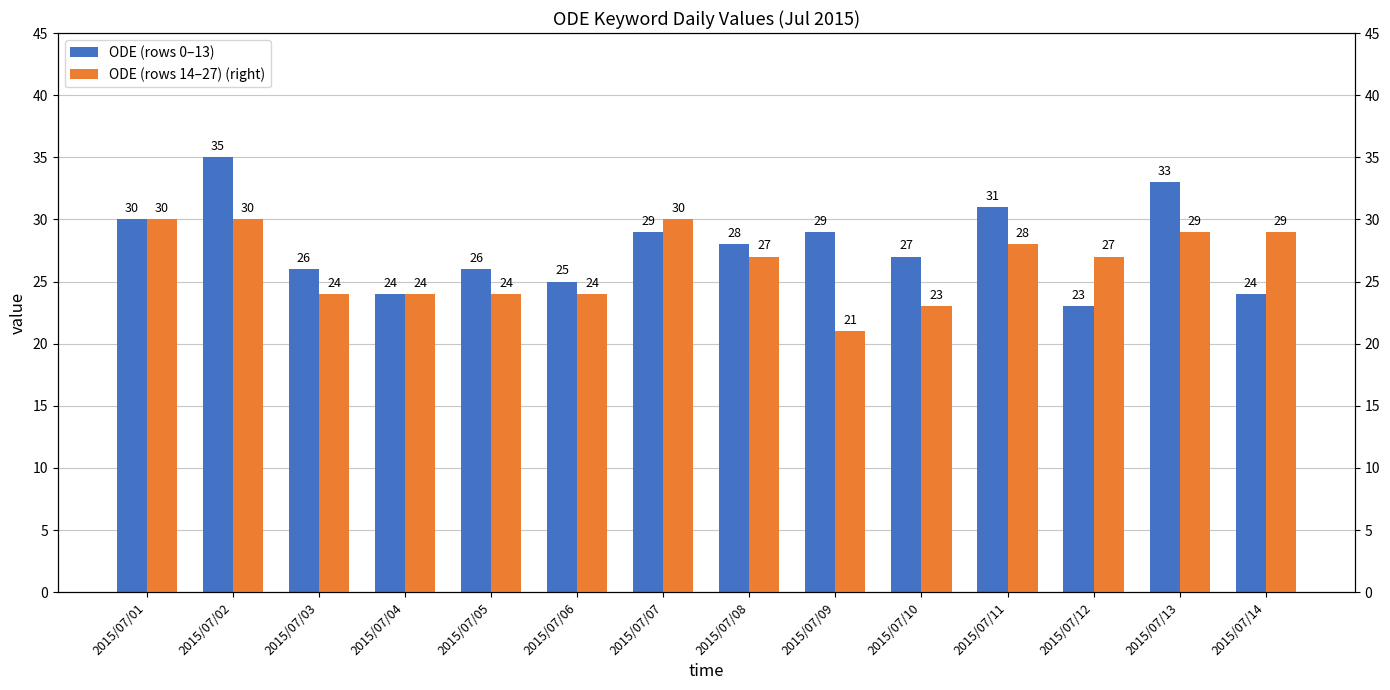

What is the value of the ODE (rows 0–13) bar at the 8th from the left?

28